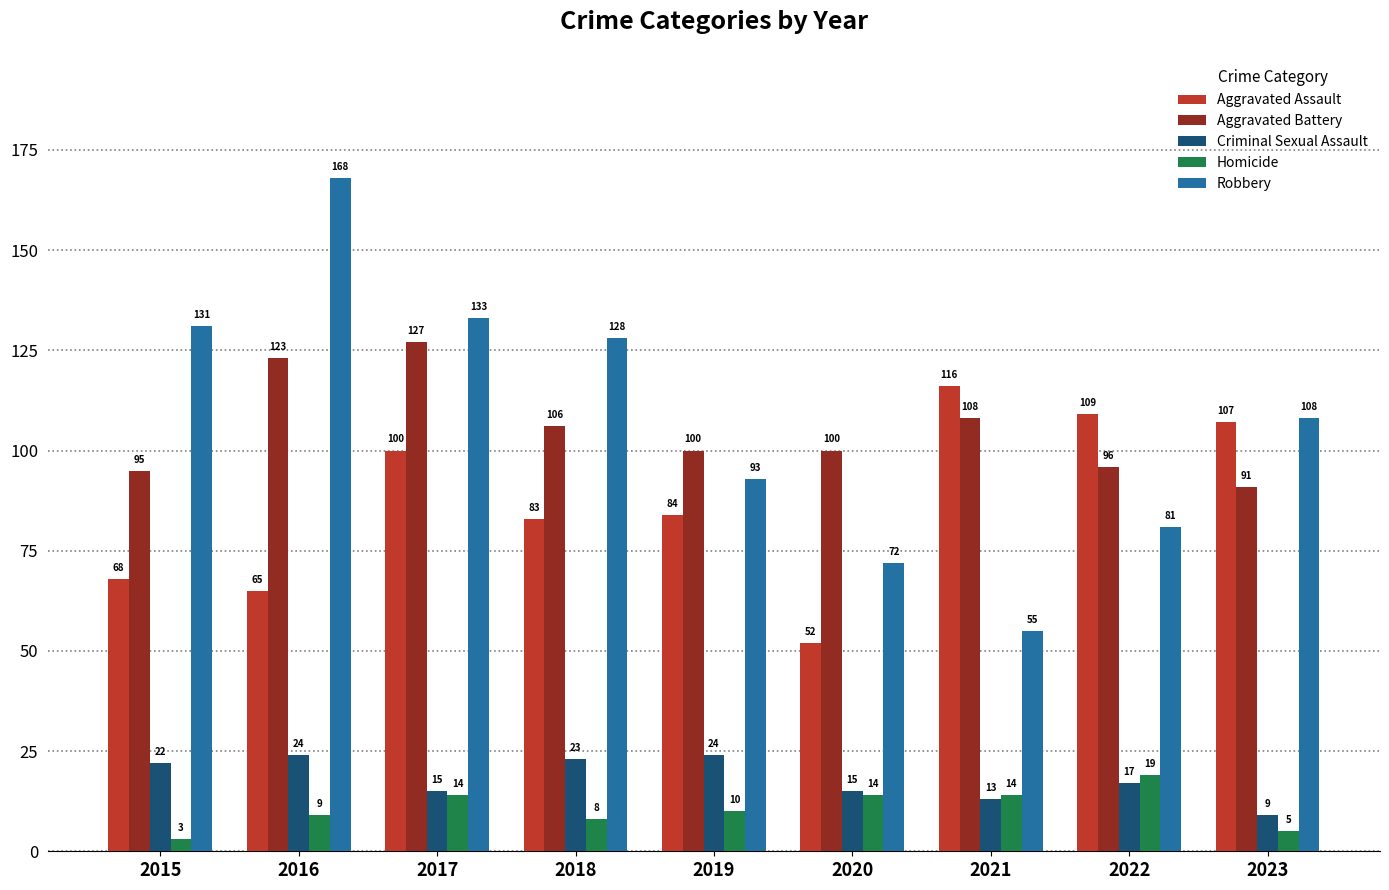

At 2015, list the series in order from largest to smallest.

Robbery, Aggravated Battery, Aggravated Assault, Criminal Sexual Assault, Homicide